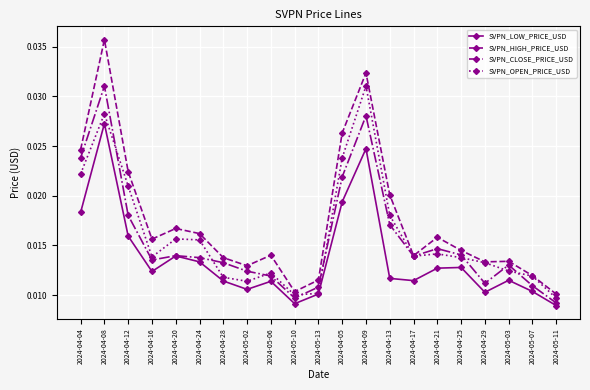

At how many categories does at least one series exceed 0?

21